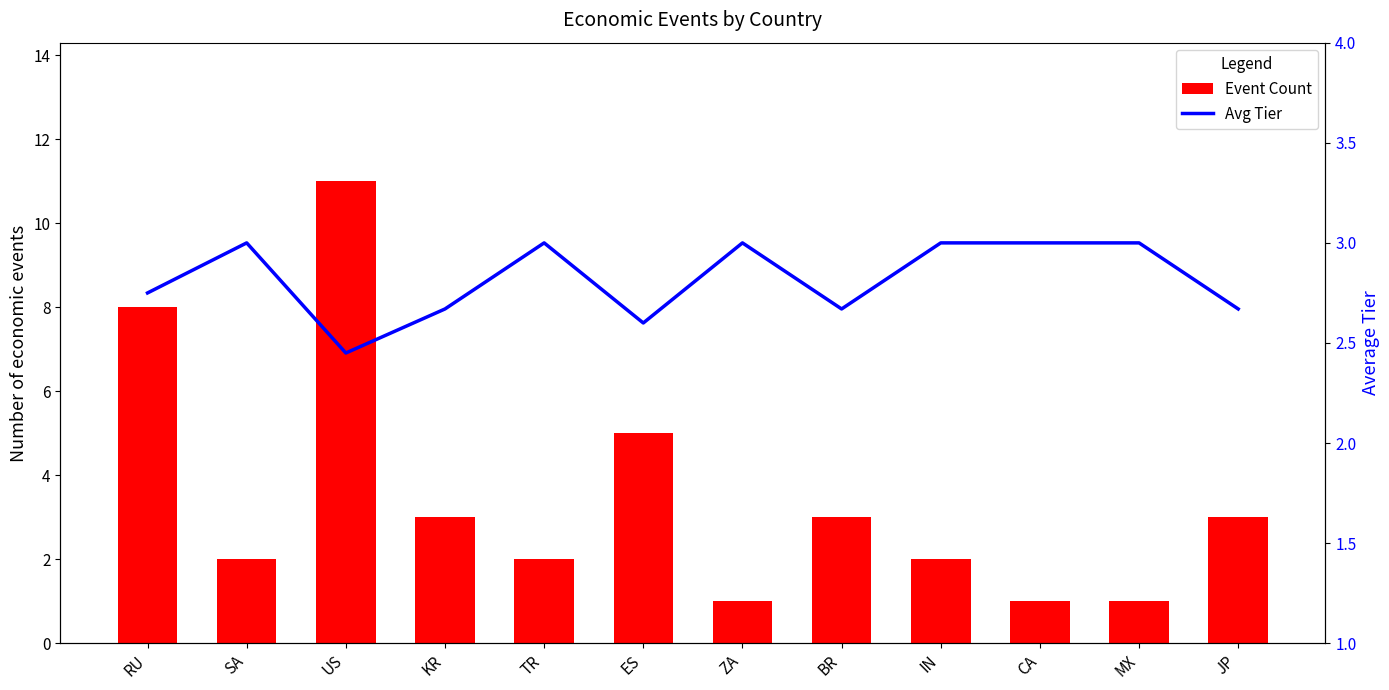

How many Event Count values are between 2 and 5?

7